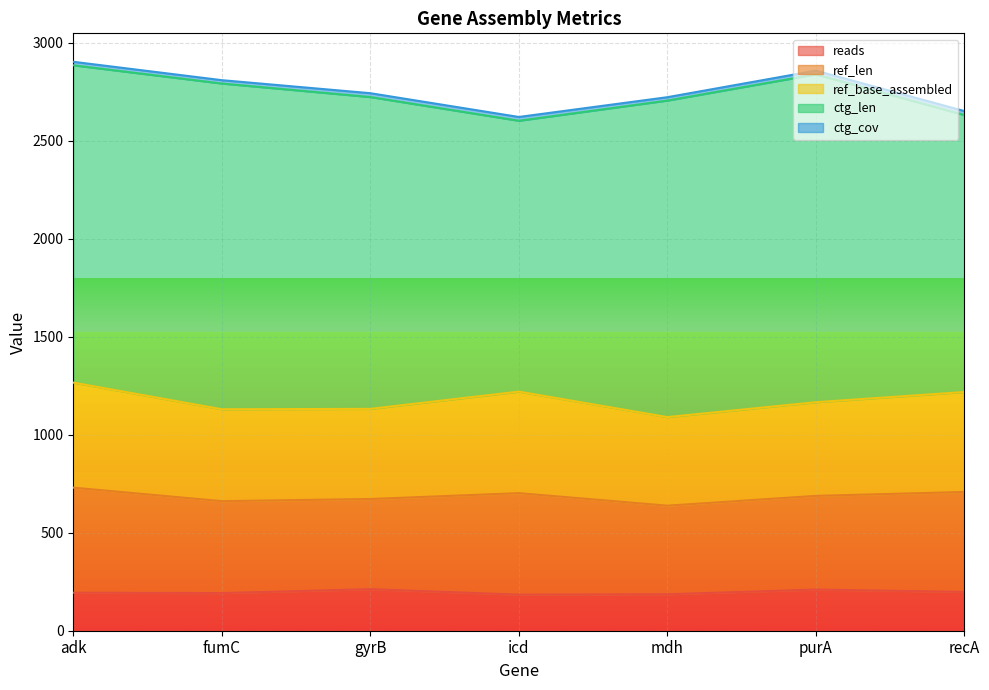

What is the value of the ctg_cov point at the 2nd from the left?

17.1